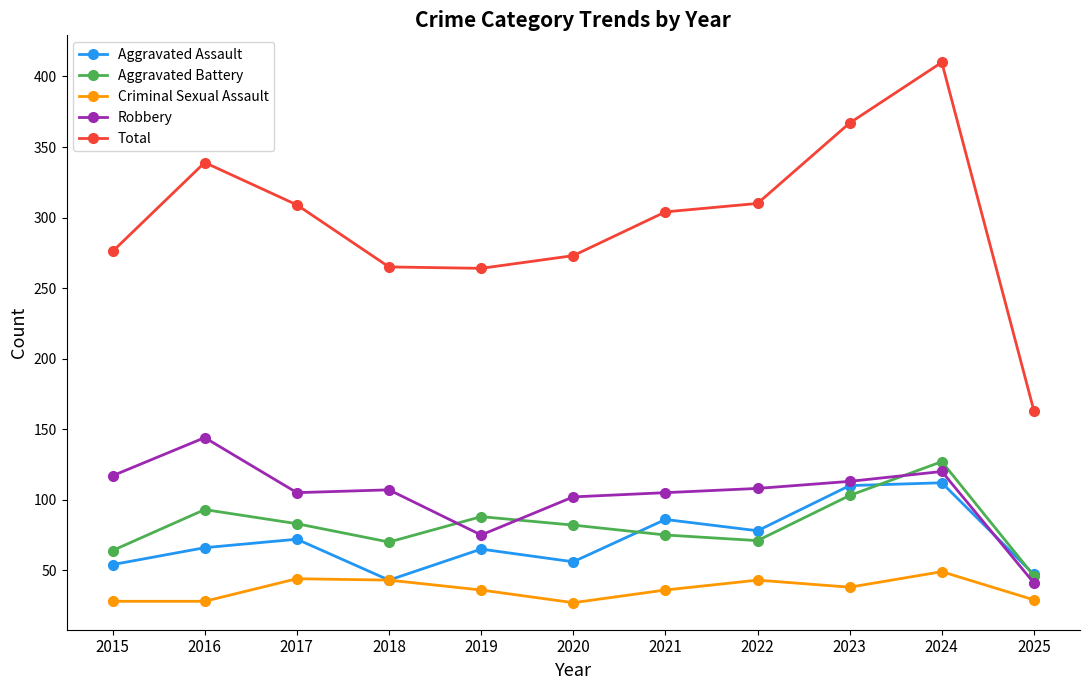

Where does the Robbery series first go above 107?

2015